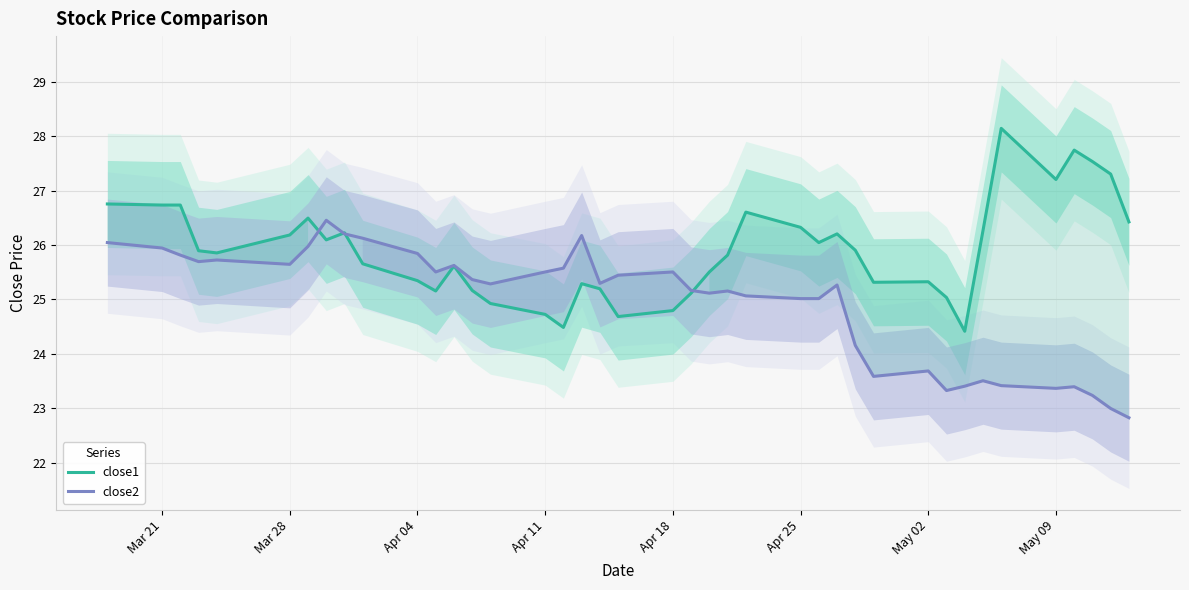

How many values in the close2 series exceed 25?

28